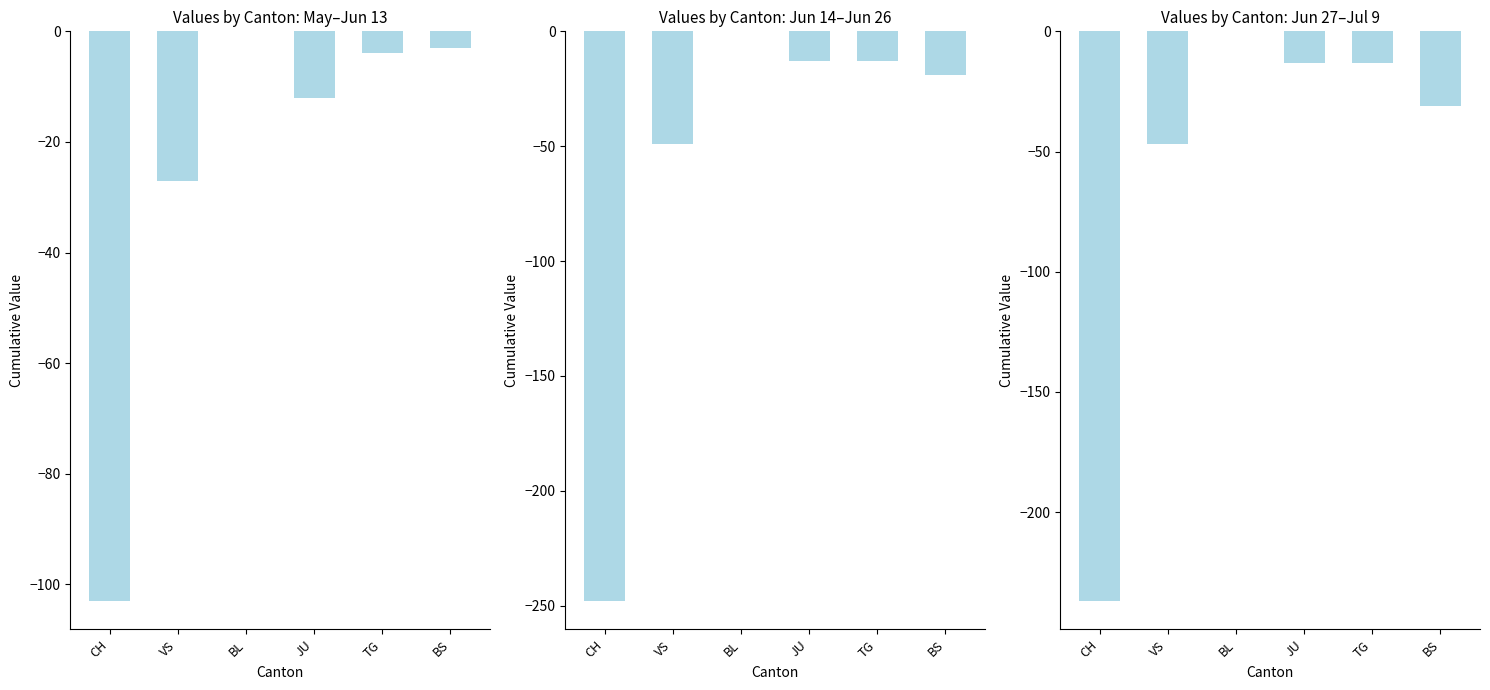

What is the label of the 5th bar from the right?

VS